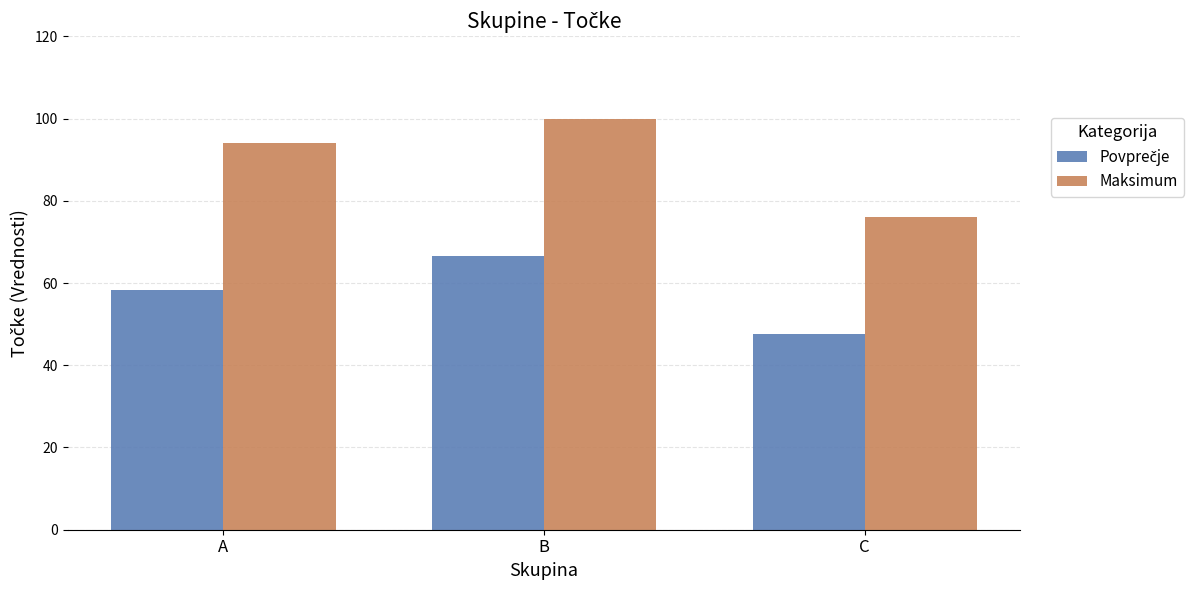

How many bars are there in total?

6